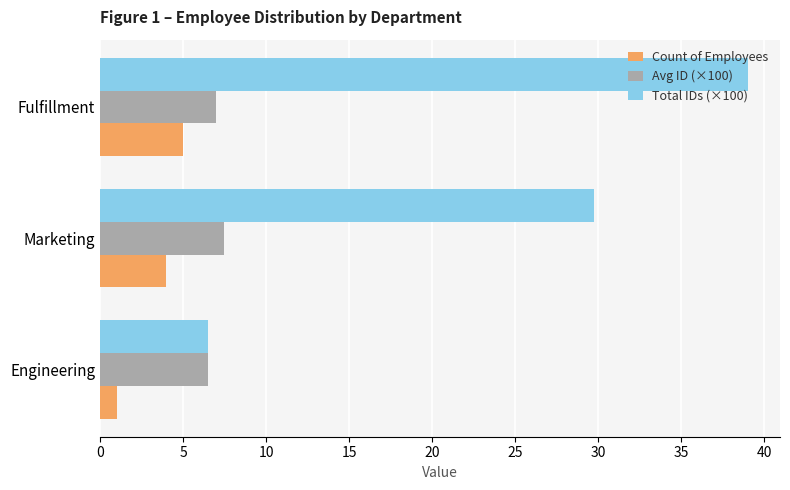

Which series has the largest total across all categories?

Total IDs (×100)